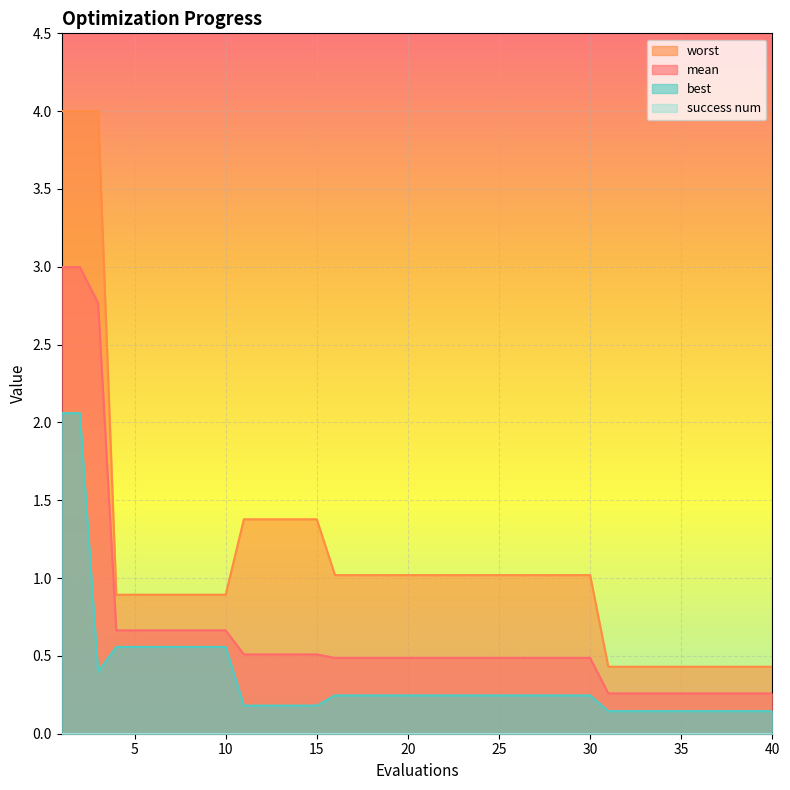

Is the value of worst at 40 greater than the value of mean at 24?

No